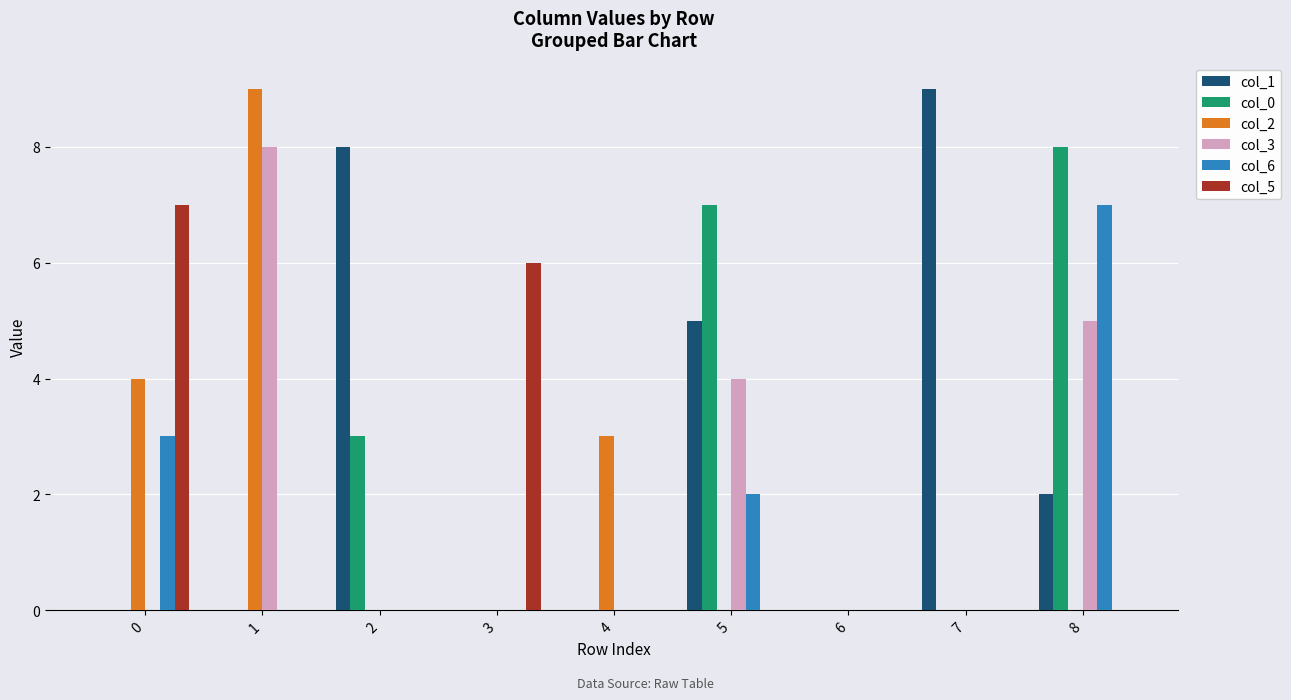

How many distinct data groups are displayed?

6